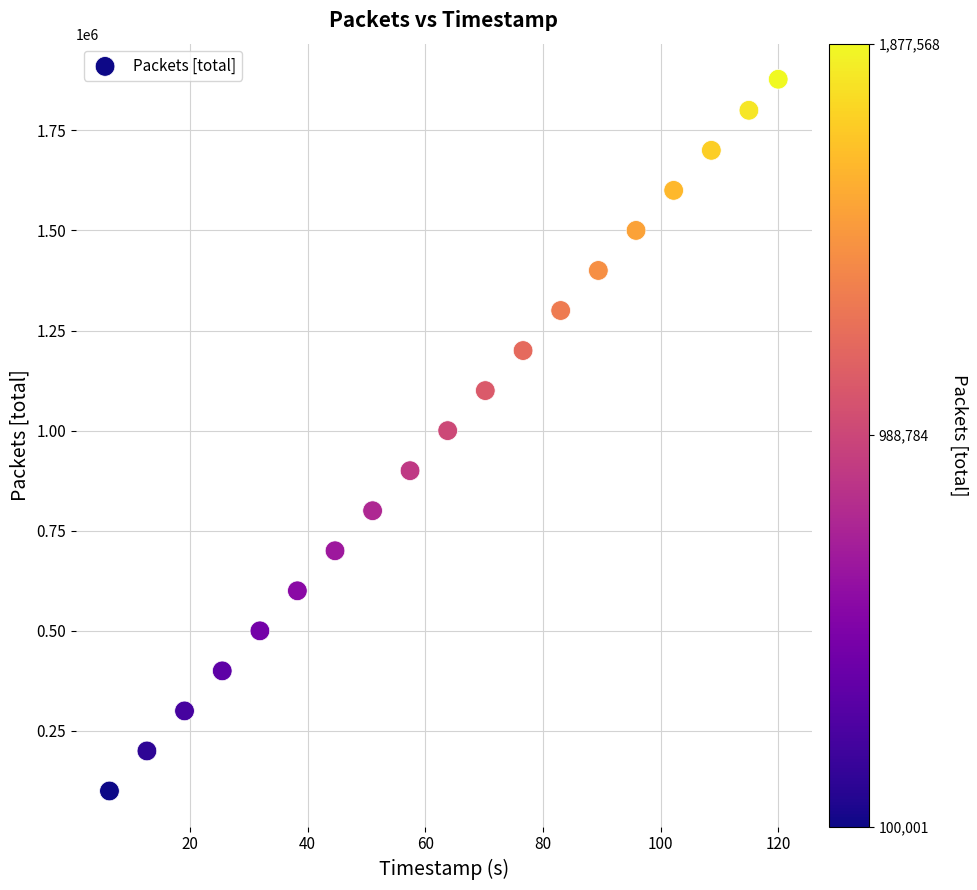

What is the range of Y values (max minus min)?

1777567